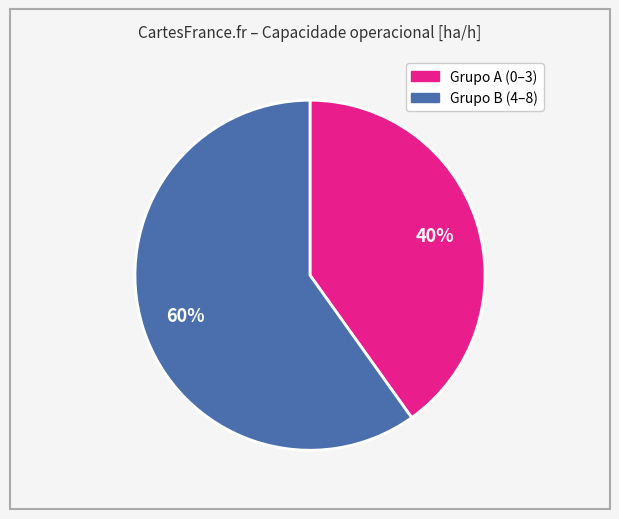

Does any single category account for the majority?

Yes